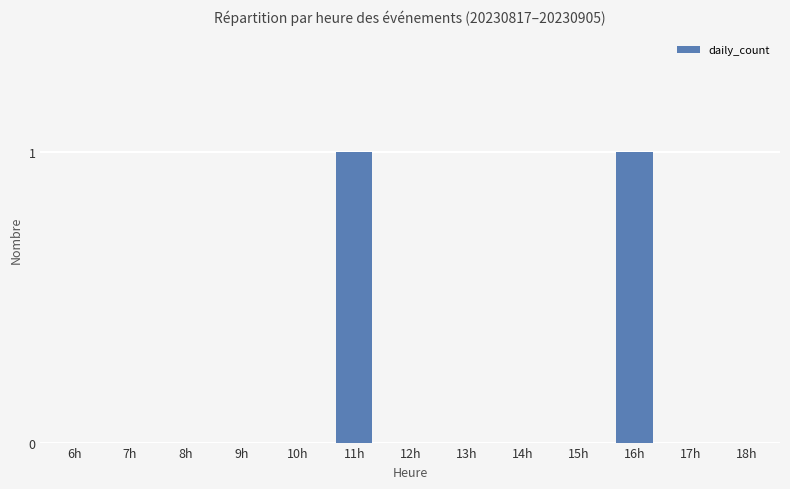

Reading right to left, list all the values displayed in this chart.

0	0	1	0	0	0	0	1	0	0	0	0	0